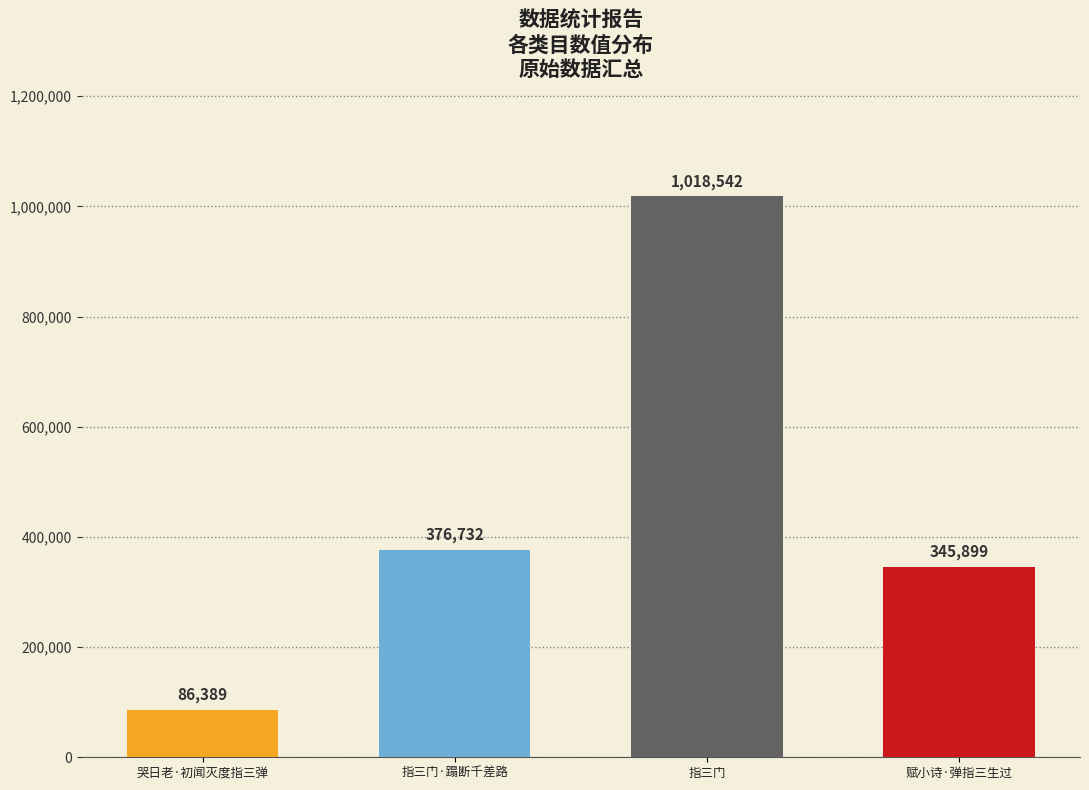

The value at 赋小诗·弹指三生过 is 345899. True or false?

True